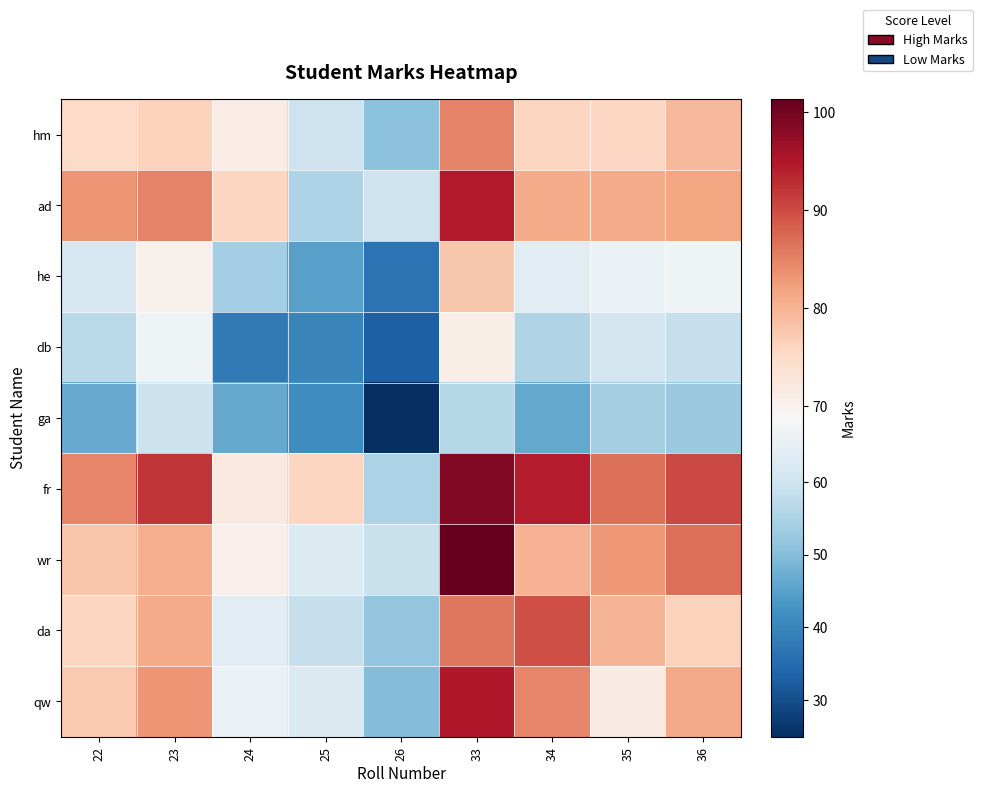

How many distinct data groups are displayed?

9